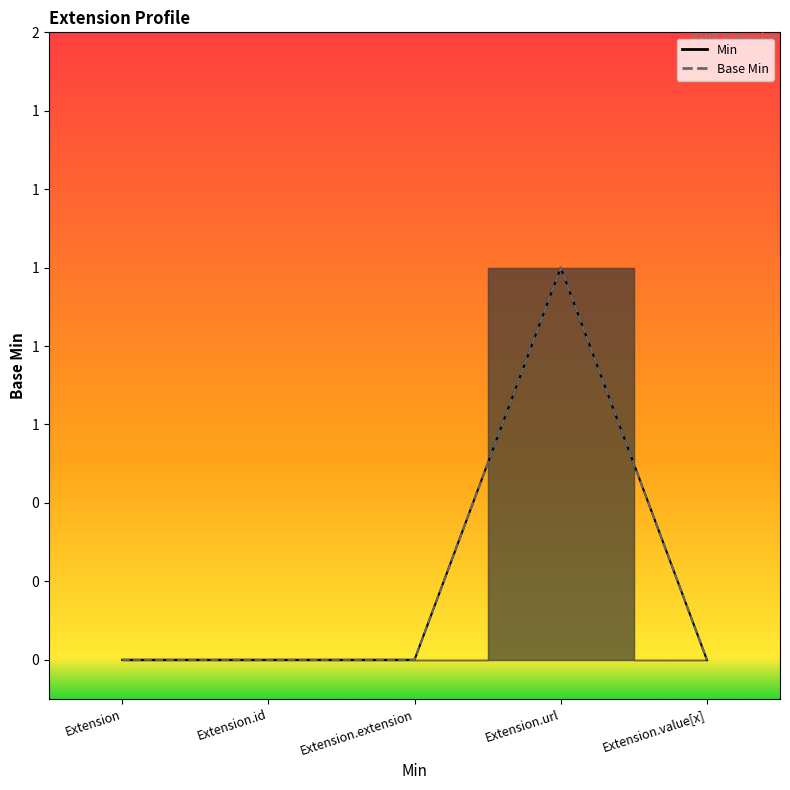

True or false: Base Min and Min intersect in this chart.

False